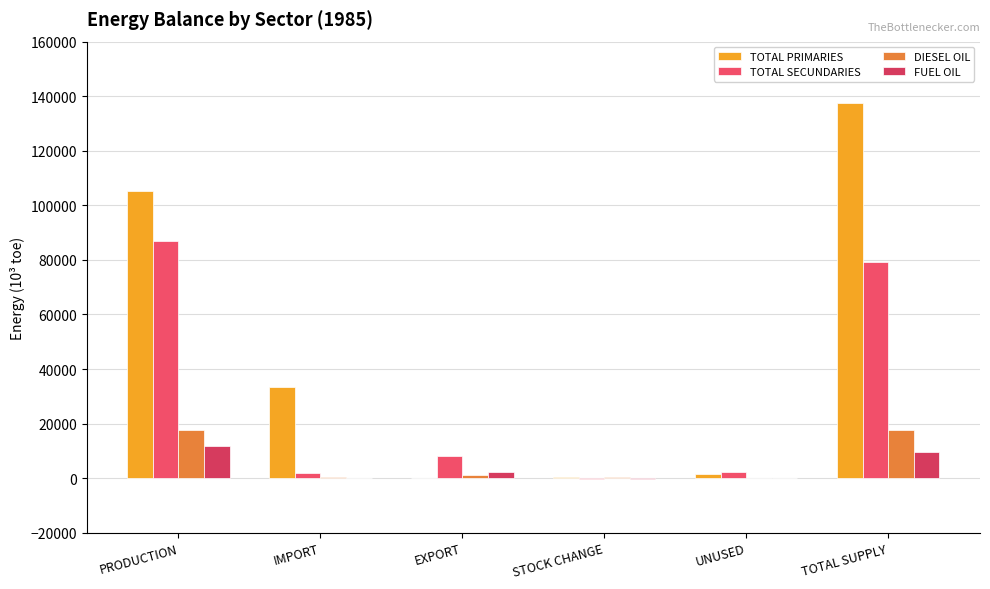

Is it true that TOTAL SECUNDARIES equals -339.2 at STOCK CHANGE?

True